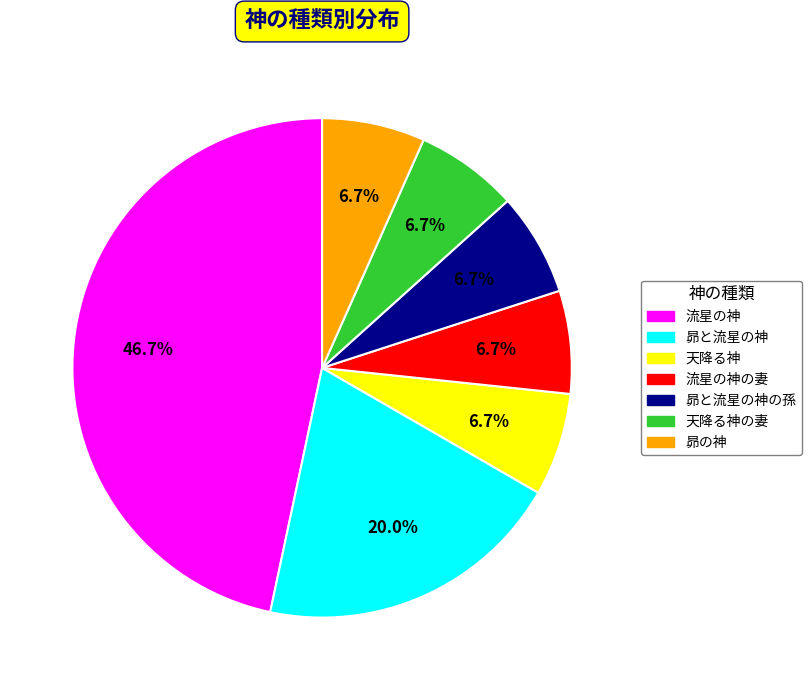

Is there a majority slice in this chart?

No